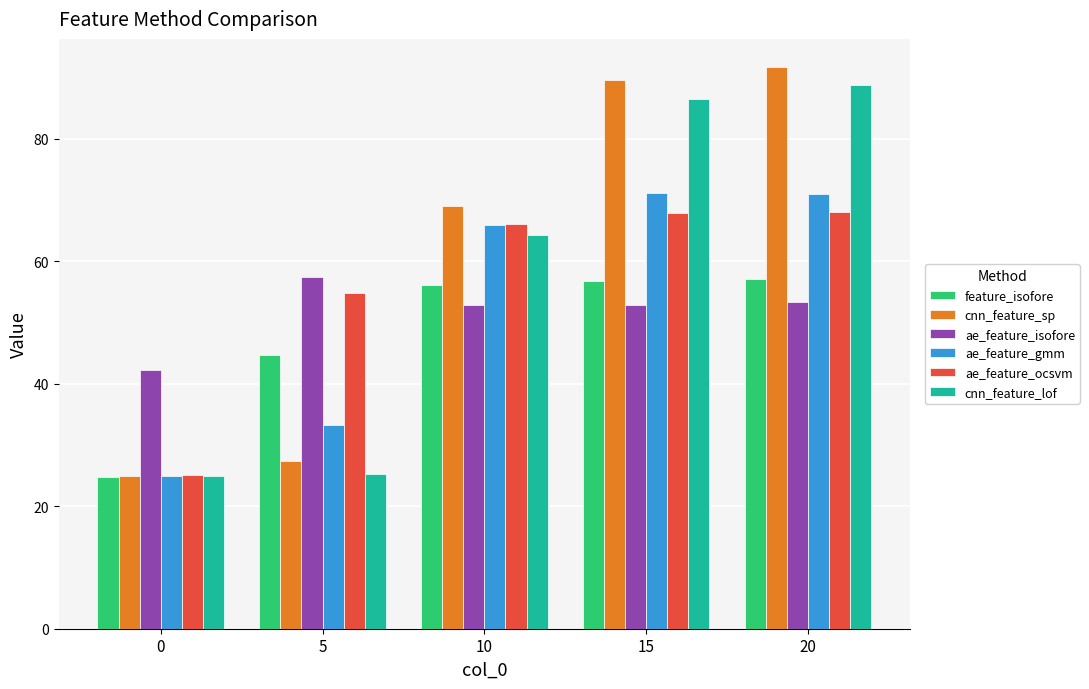

Read the cnn_feature_lof value at 0.

25.0